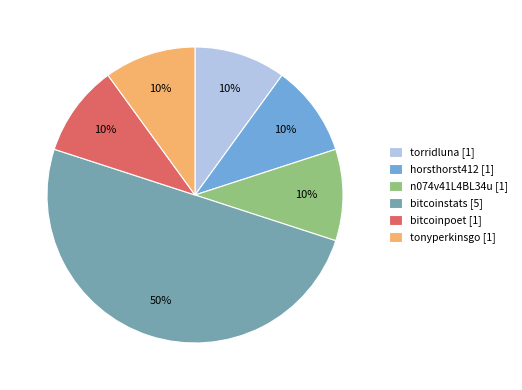

To the nearest percent, what percentage of the pie is tonyperkinsgo?

10%